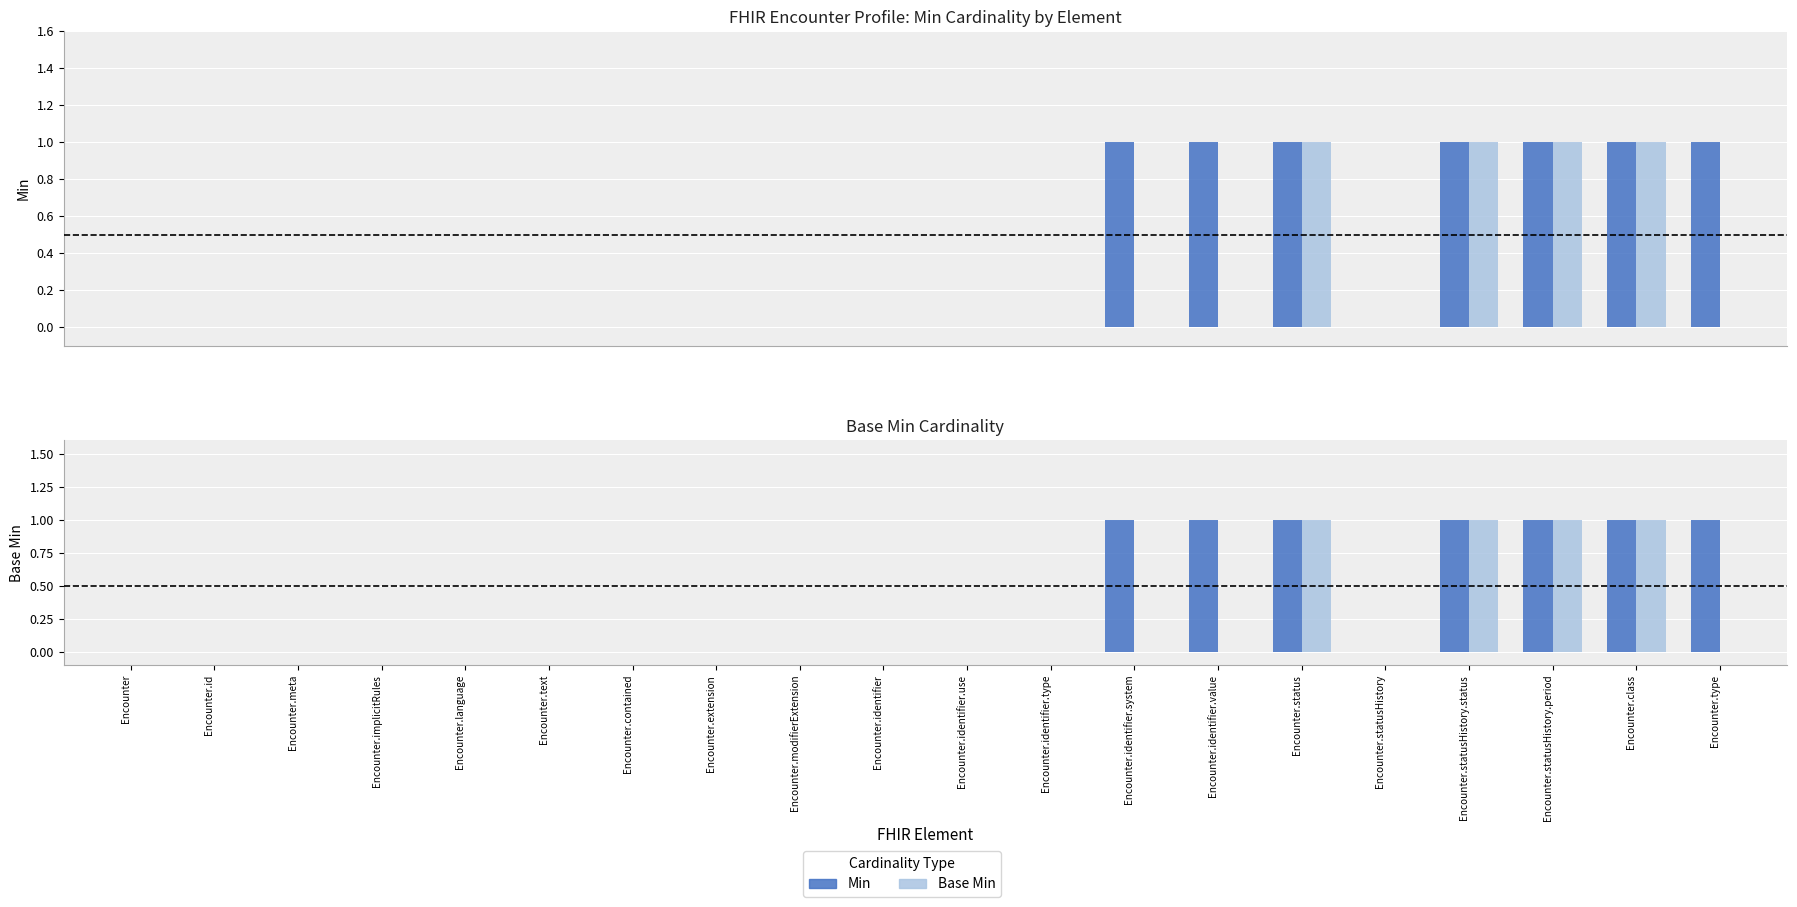

How many bars are there in each group?

2